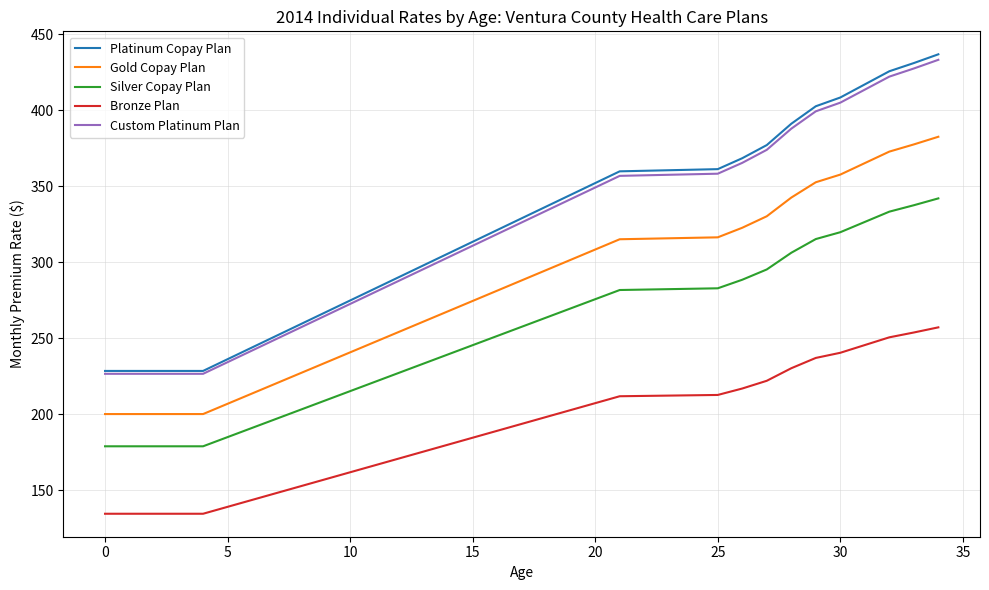

What is the minimum value shown in the chart?

134.5